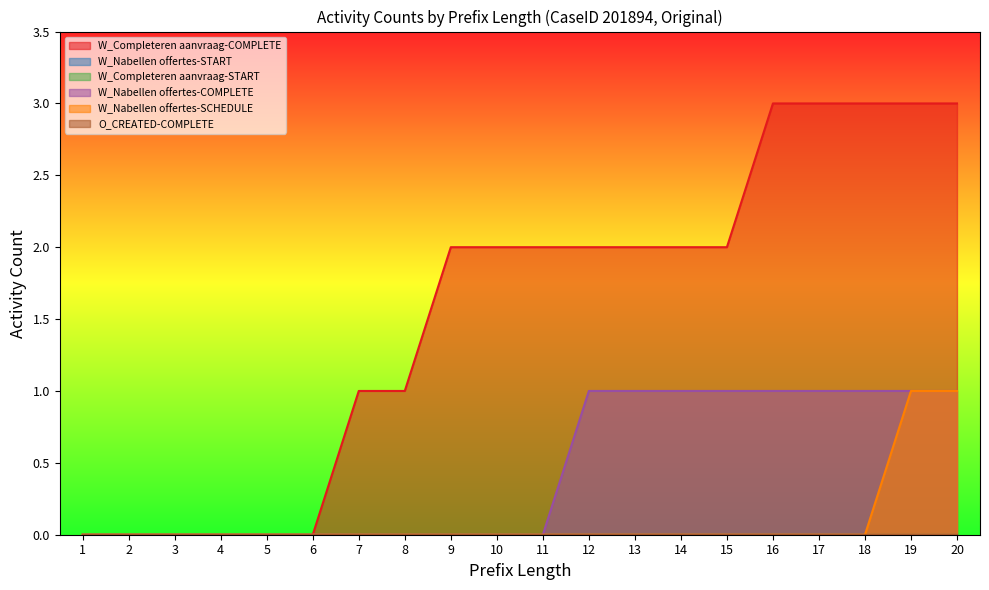

Does the chart display data point markers on the line(s)?

No